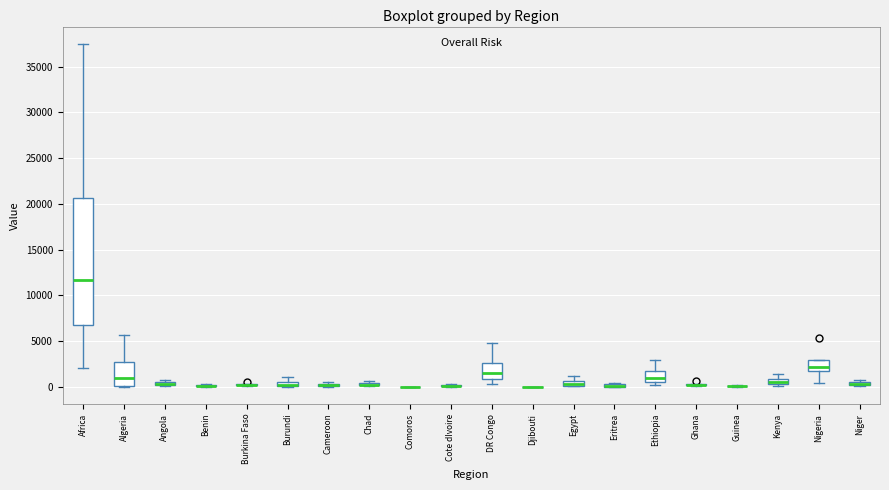

Comparing the boxes themselves (not the whiskers), which one is the tallest?

Africa